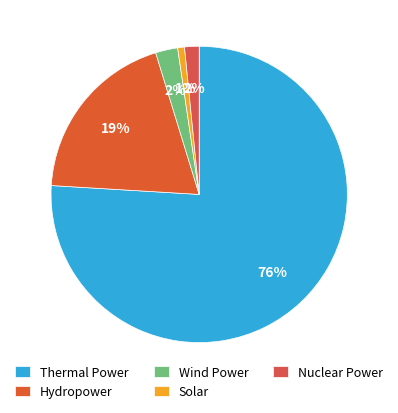

Is it true that Hydropower is 35% of the pie?

False